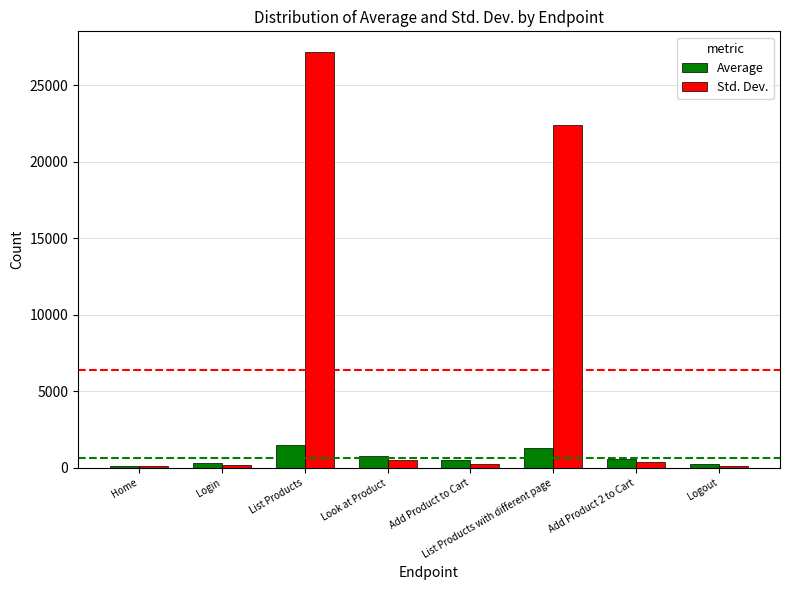

At Add Product to Cart, list the series in order from largest to smallest.

Average, Std. Dev.